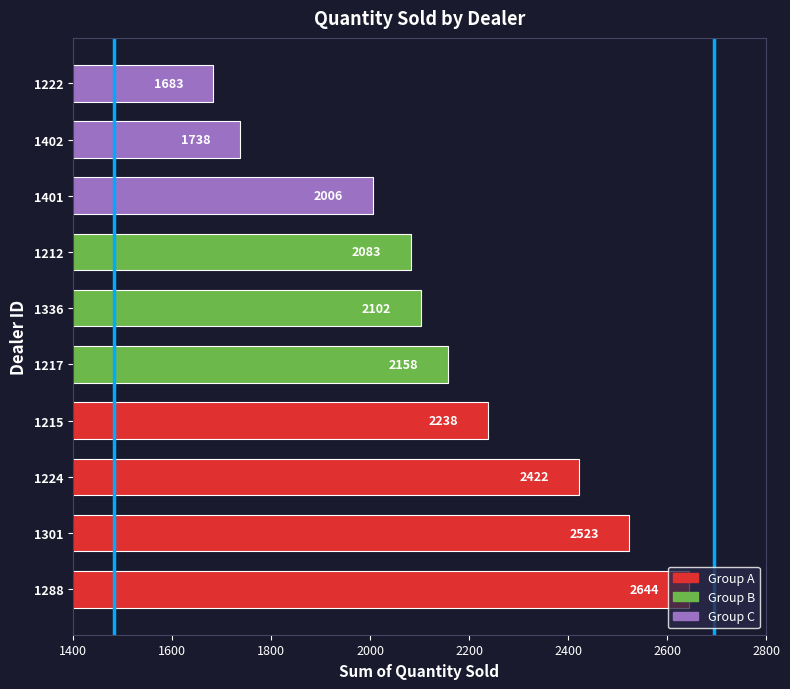

What is the difference between the maximum and minimum values?

961